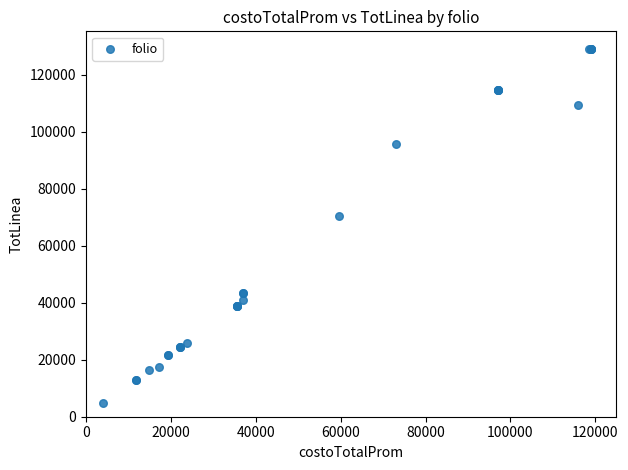

What Y value in the scatter plot is closest to 66895?

70500